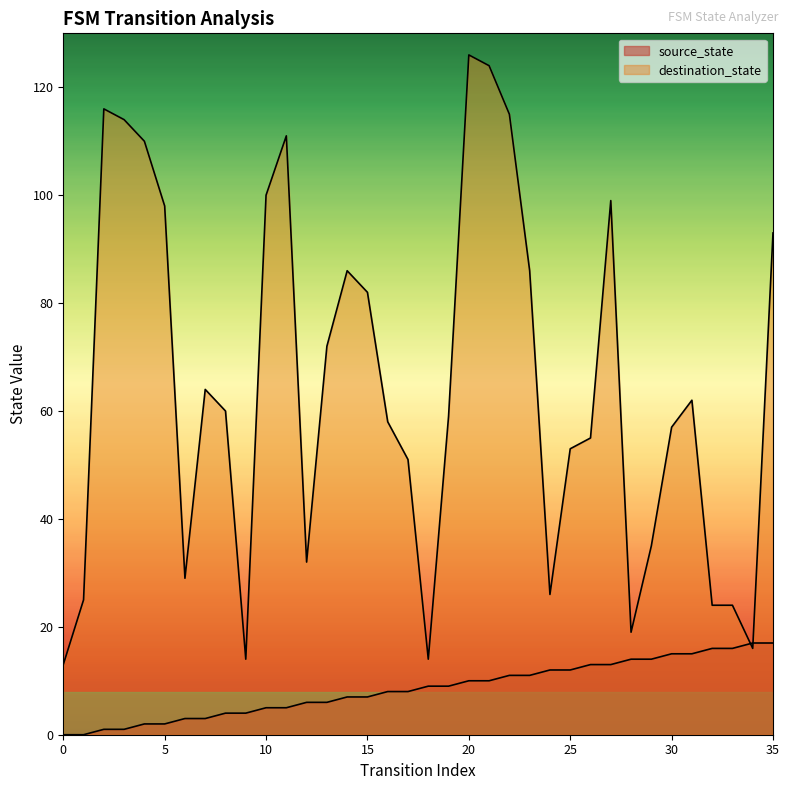

How many lines are shown in the chart?

2